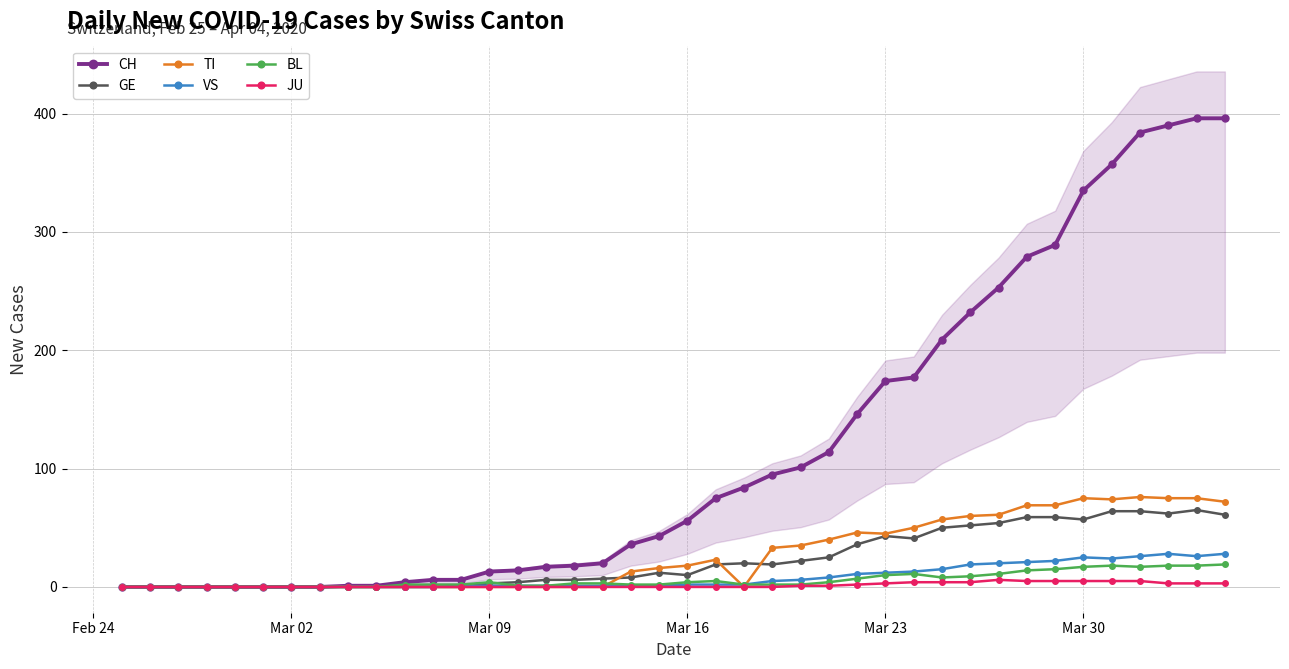

What is the maximum value for CH?

396